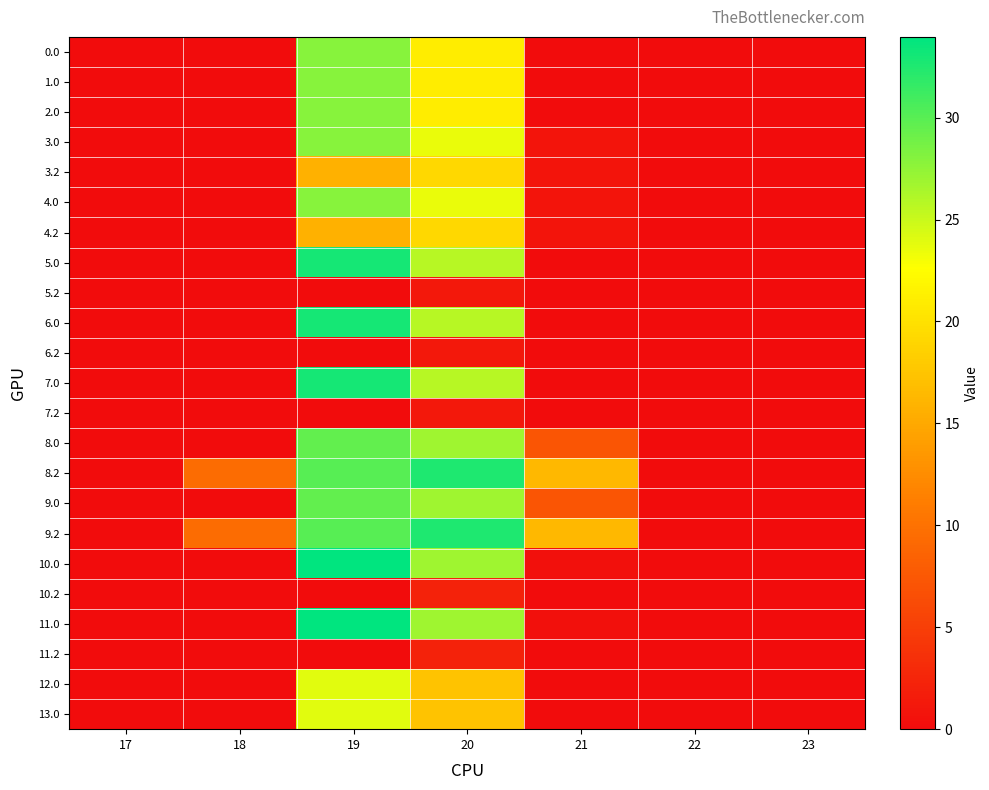

Reading right to left, what are all the values shown in this chart?

0.0: 23=0.0	22=0.0	21=0.0	20=21.1	19=28.0	18=0.0	17=0.0
1.0: 23=0.0	22=0.0	21=0.0	20=21.1	19=28.0	18=0.0	17=0.0
2.0: 23=0.0	22=0.0	21=0.0	20=21.1	19=28.0	18=0.0	17=0.0
3.0: 23=0.0	22=0.0	21=0.9	20=23.6	19=28.0	18=0.0	17=0.0
3.2: 23=0.0	22=0.0	21=0.9	20=19.2	19=15.7	18=0.0	17=0.0
4.0: 23=0.0	22=0.0	21=0.9	20=23.6	19=28.0	18=0.0	17=0.0
4.2: 23=0.0	22=0.0	21=0.9	20=19.2	19=15.7	18=0.0	17=0.0
5.0: 23=0.0	22=0.0	21=0.0	20=25.8	19=33.0	18=0.0	17=0.0
5.2: 23=0.0	22=0.0	21=0.0	20=1.2	19=0.0	18=0.0	17=0.0
6.0: 23=0.0	22=0.0	21=0.0	20=25.8	19=33.0	18=0.0	17=0.0
6.2: 23=0.0	22=0.0	21=0.0	20=1.2	19=0.0	18=0.0	17=0.0
7.0: 23=0.0	22=0.0	21=0.0	20=25.8	19=33.0	18=0.0	17=0.0
7.2: 23=0.0	22=0.0	21=0.0	20=1.2	19=0.0	18=0.0	17=0.0
8.0: 23=0.0	22=0.0	21=7.2	20=26.8	19=29.5	18=0.0	17=0.0
8.2: 23=0.0	22=0.0	21=16.4	20=32.6	19=30.1	18=9.5	17=0.0
9.0: 23=0.0	22=0.0	21=7.2	20=26.8	19=29.5	18=0.0	17=0.0
9.2: 23=0.0	22=0.0	21=16.4	20=32.6	19=30.1	18=9.5	17=0.0
10.0: 23=0.0	22=0.0	21=0.4	20=26.8	19=34.0	18=0.0	17=0.0
10.2: 23=0.0	22=0.0	21=0.0	20=2.2	19=0.0	18=0.0	17=0.0
11.0: 23=0.0	22=0.0	21=0.4	20=26.8	19=34.0	18=0.0	17=0.0
11.2: 23=0.0	22=0.0	21=0.0	20=2.2	19=0.0	18=0.0	17=0.0
12.0: 23=0.0	22=0.0	21=0.0	20=17.3	19=24.0	18=0.0	17=0.0
13.0: 23=0.0	22=0.0	21=0.0	20=17.3	19=24.0	18=0.0	17=0.0